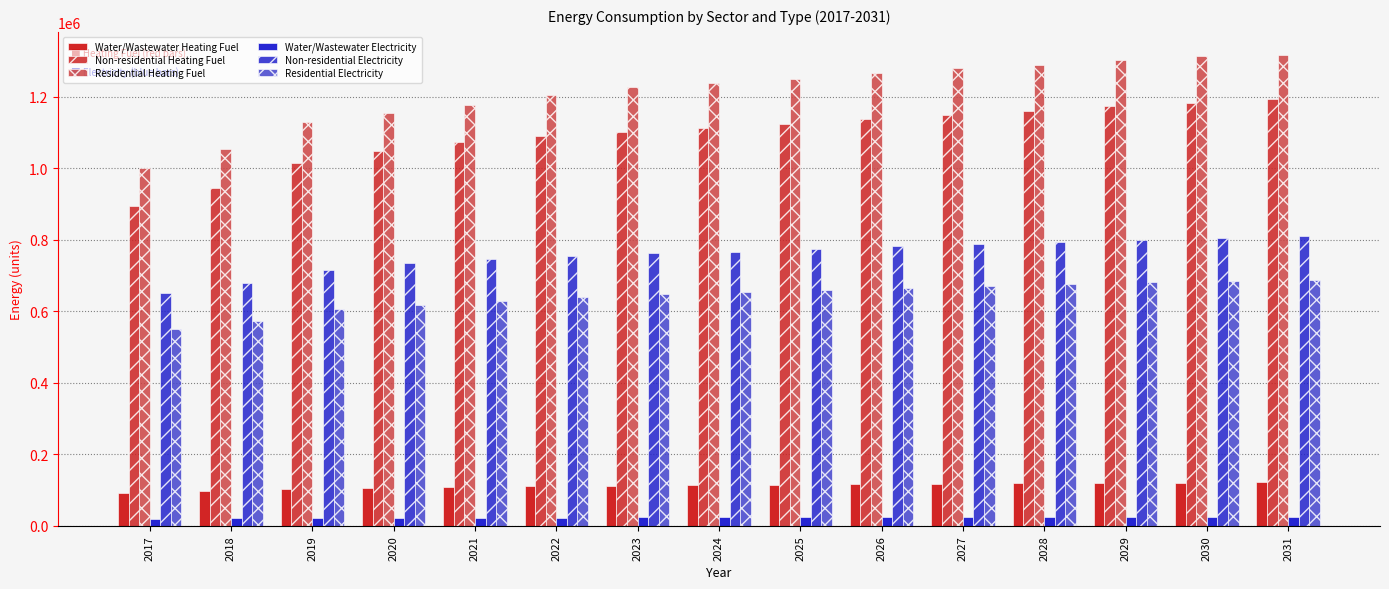

What is the difference between the maximum and minimum values in the Water/Wastewater Electricity series?

5658.6